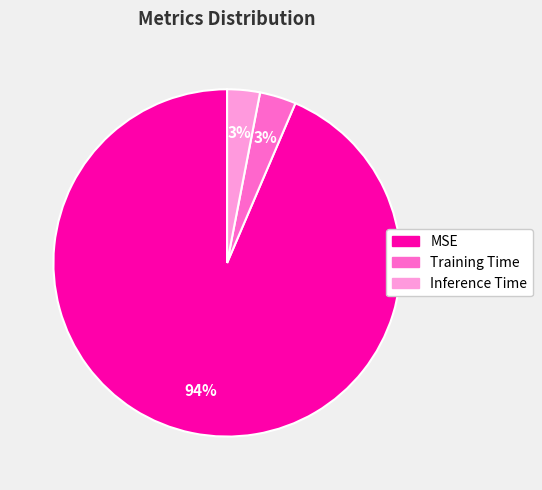

To the nearest percent, what is the difference between the Inference Time and MSE slice percentages?

91%